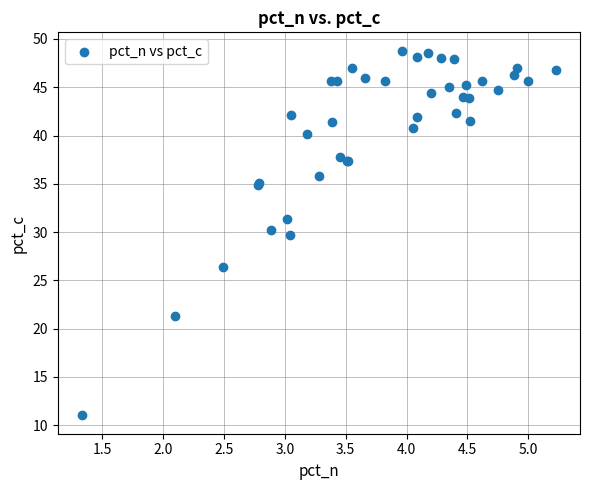

What Y value in the scatter plot is closest to 29?

29.7